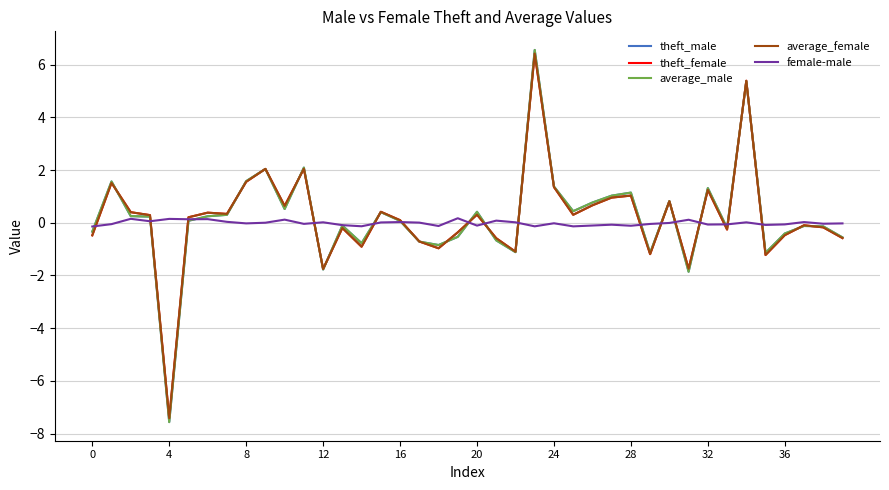

What is the minimum value for theft_female?

-7.4